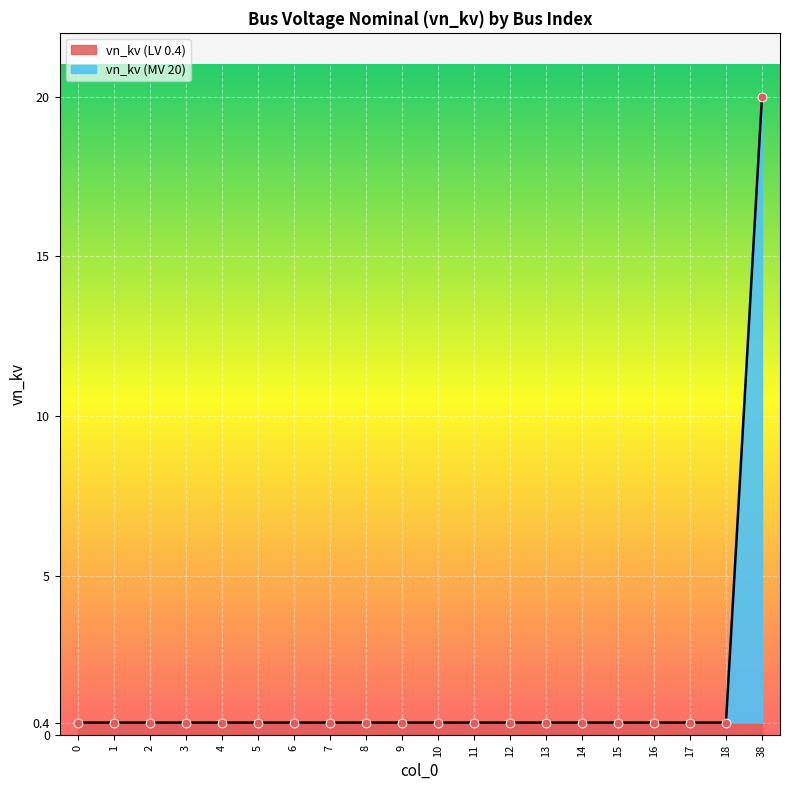

Which has a higher value, 16 or 7?

16